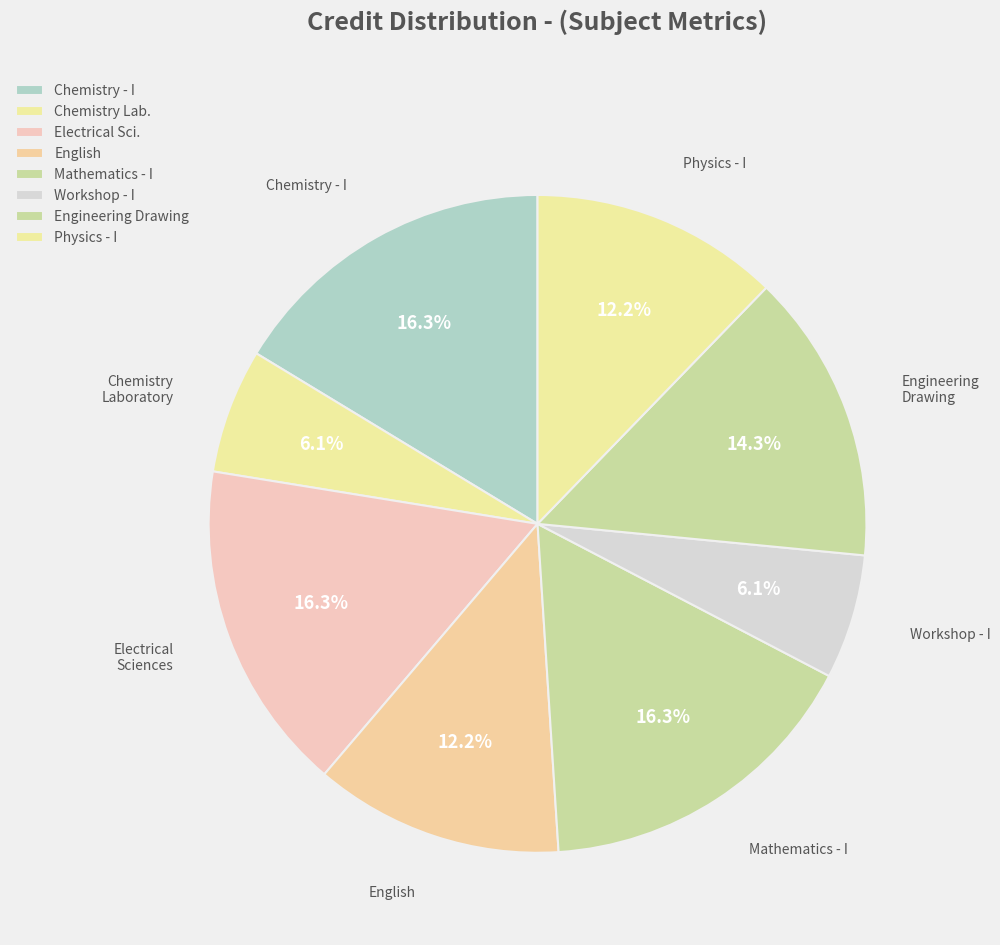

Count the number of slices in the pie.

8